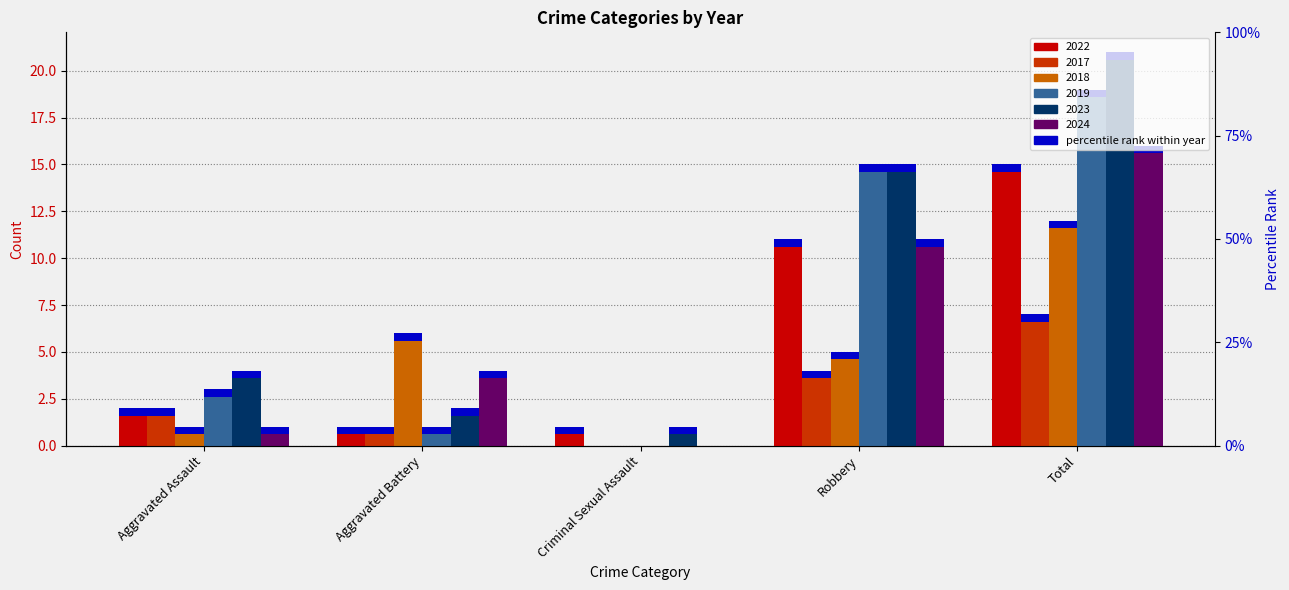

How many bars are there in total?

30